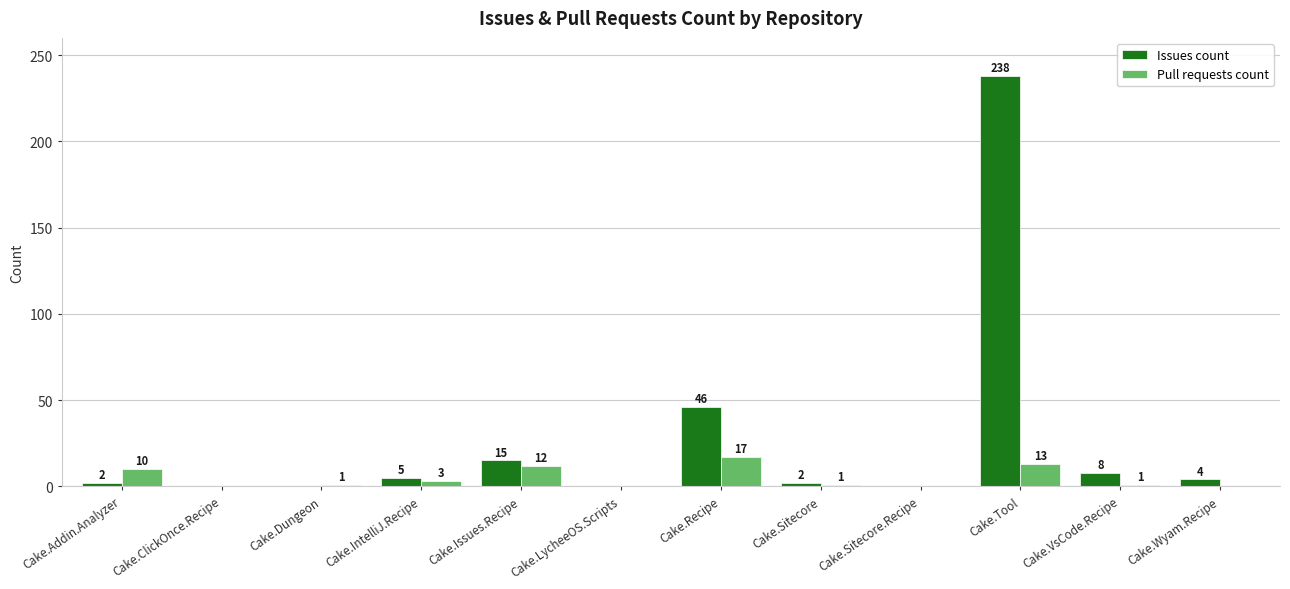

At which category is the sum across all series the highest?

Cake.Tool